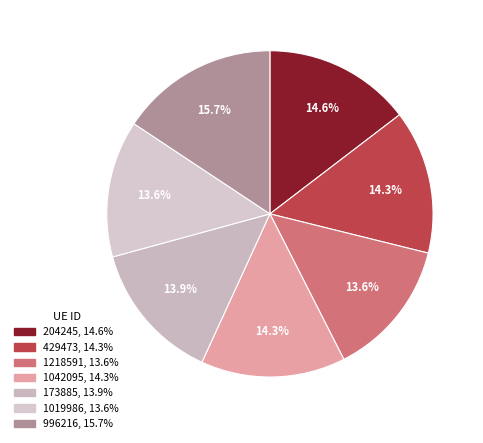

Which category has the smallest portion of the pie?

1019986